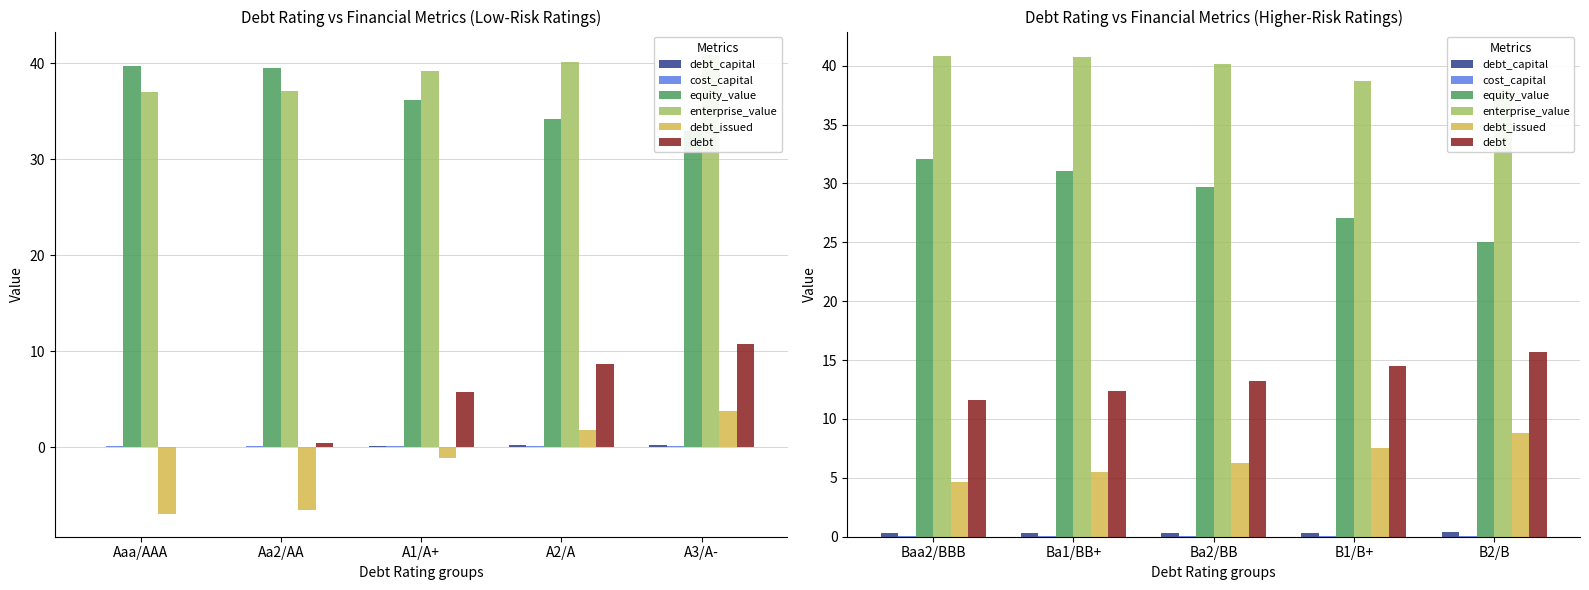

How many categories are shown in the chart?

5